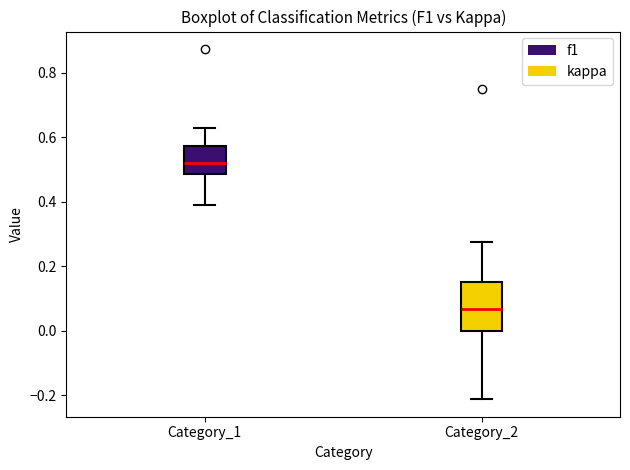

Reading left to right, read every box against the y-axis: the position of its median line, the range the box covers, and the ends of its whiskers. The values are not printed on the chart, so give them approximately, as read against the axis.

Category_1: median 0.52, box 0.48 to 0.58, whiskers 0.38 to 0.62
Category_2: median 0.06, box 0.00 to 0.16, whiskers -0.22 to 0.28